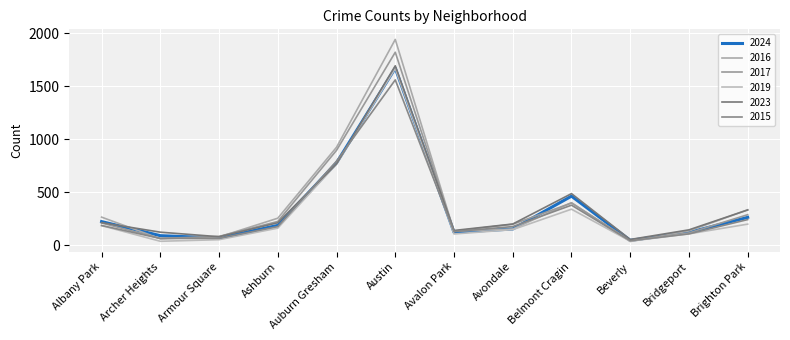

What is the difference between the highest and lowest values at Bridgeport?

38